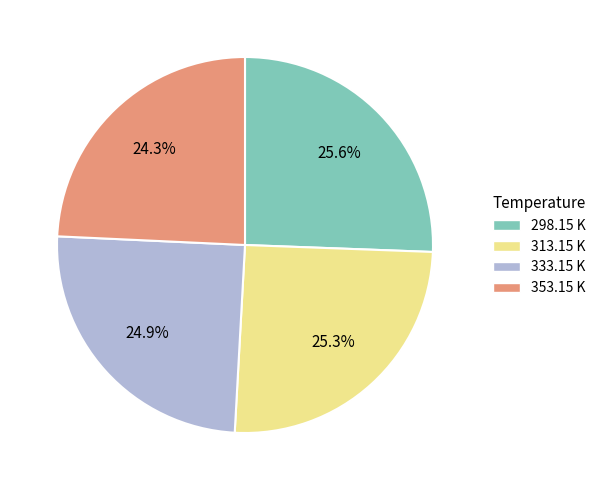

To the nearest percent, what is the combined percentage of 333.15 K and 313.15 K?

50%